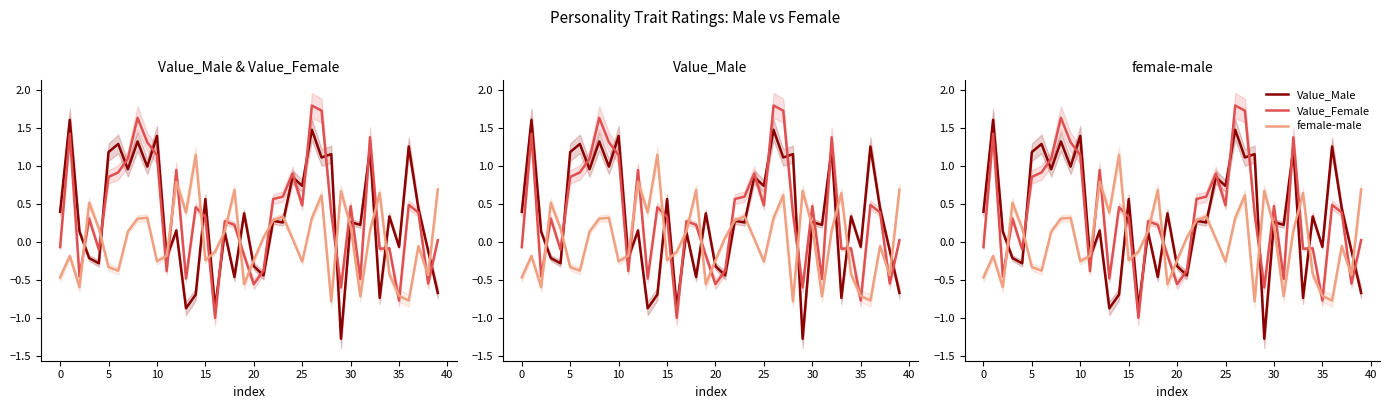

At 13, list the series in order from smallest to largest.

Value_Male, Value_Female, female-male